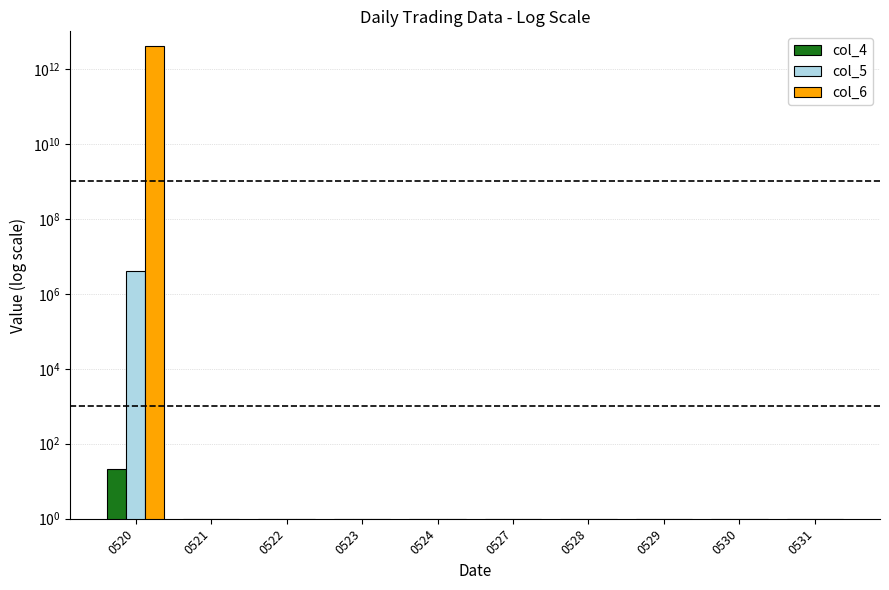

What is the sum of all col_5 values?

4000009